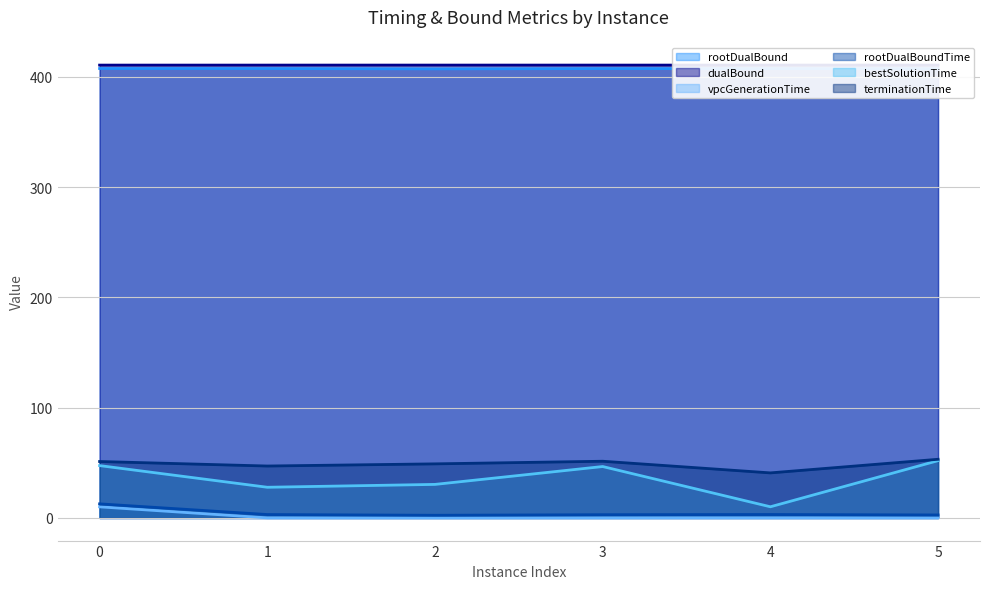

How many series are shown in this chart?

6